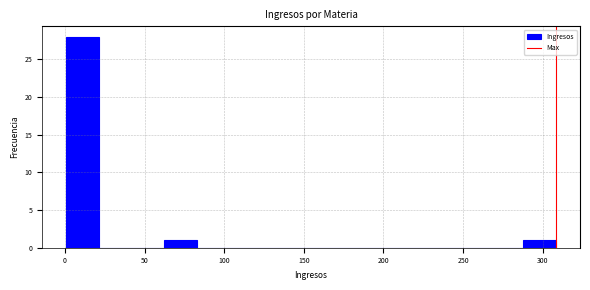

Reading left to right, transcribe this chart: for each bar, give the range it covers on the x-axis and its height. Neither the bar edges nor the heights are printed on the chart, so give them approximately, as read against the axes.

0 to 20: 28
20 to 40: 0
40 to 60: 0
60 to 85: 1
85 to 105: 0
105 to 125: 0
125 to 145: 0
145 to 165: 0
165 to 185: 0
185 to 205: 0
205 to 225: 0
225 to 245: 0
245 to 265: 0
265 to 290: 0
290 to 310: 1